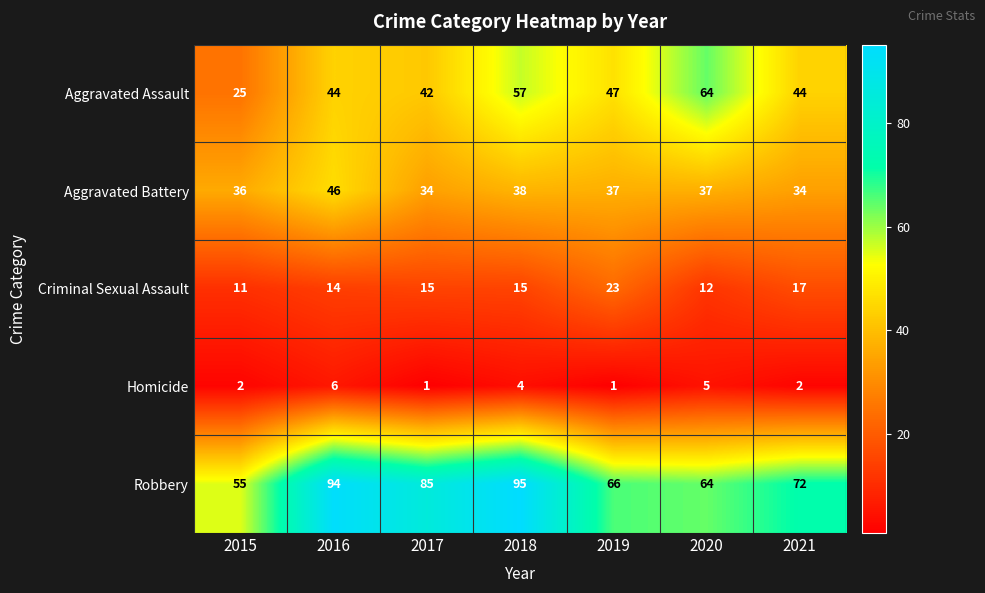

What is the highest value of the Aggravated Battery series?

46